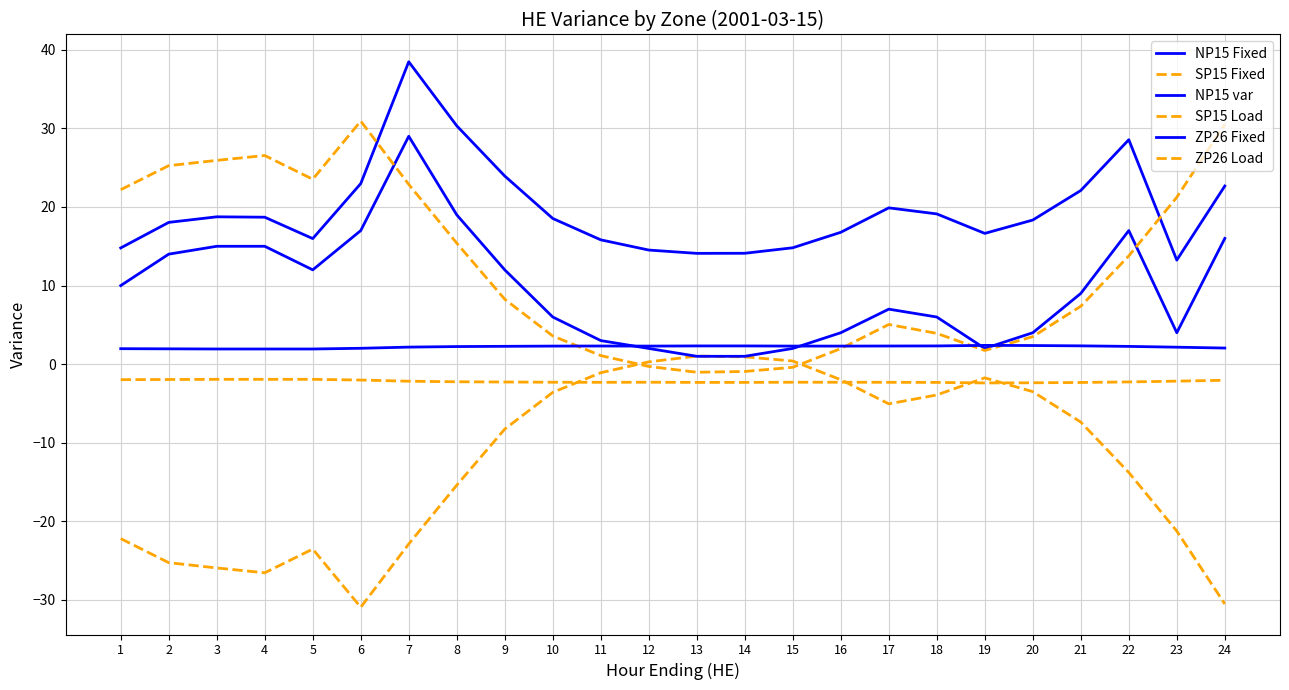

Which category has the highest value across all series?

7